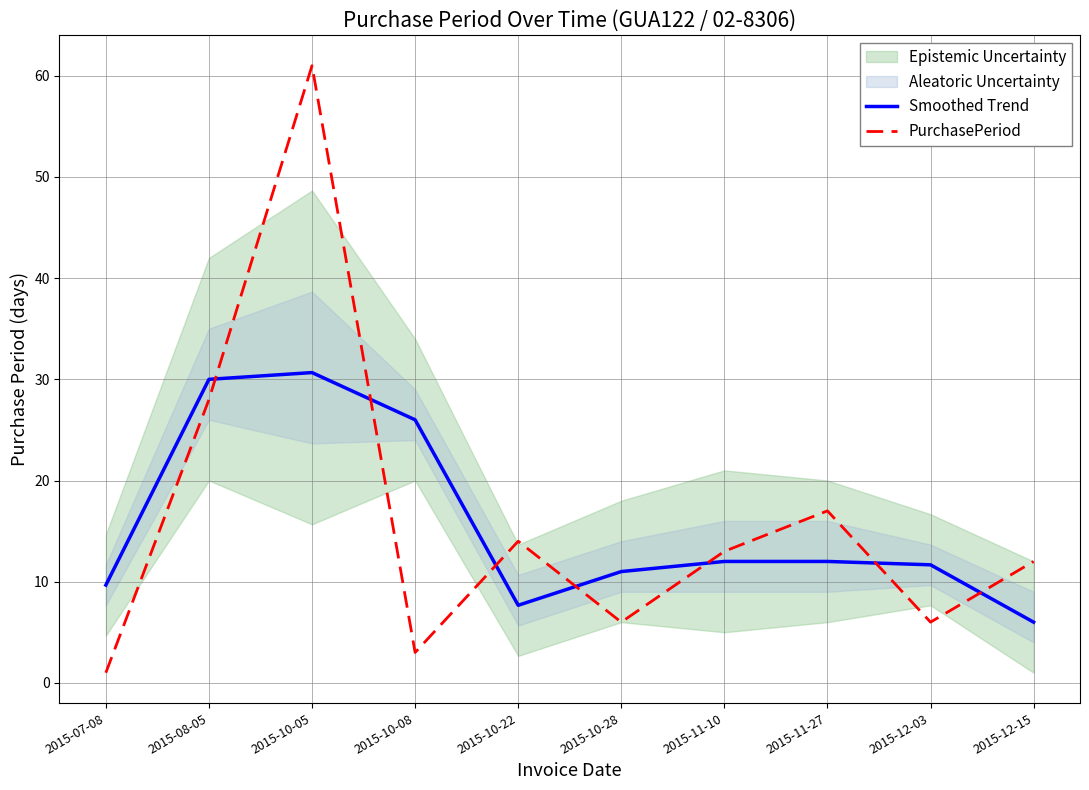

At 2015-10-22, list the series in order from smallest to largest.

Smoothed Trend, PurchasePeriod